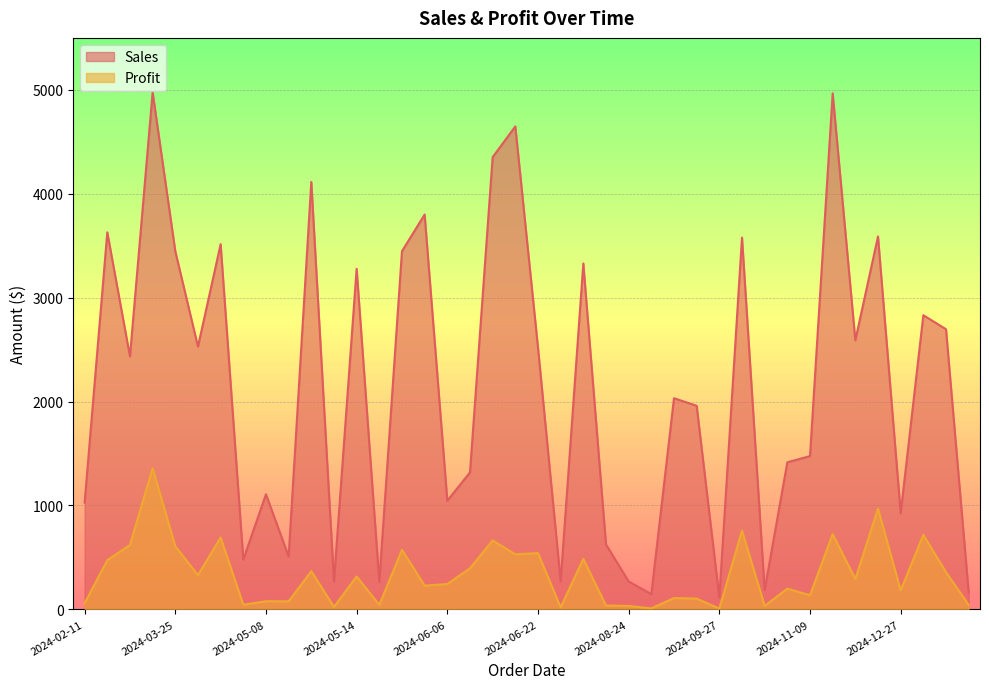

What are all the series names shown in the legend?

Sales, Profit